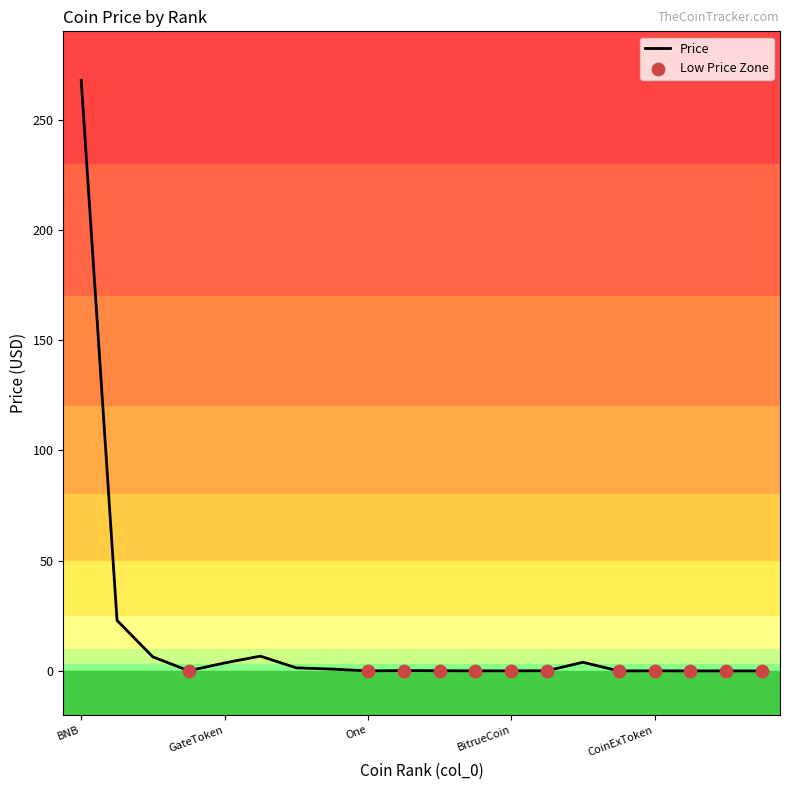

What is the maximum value shown in the chart?

267.9